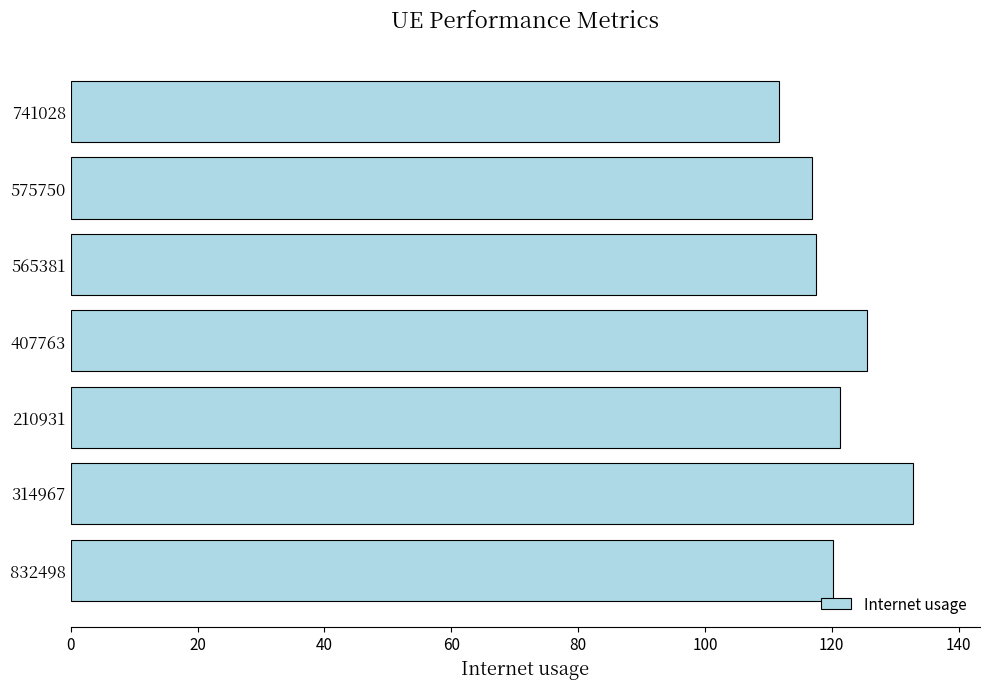

What is the difference between the second highest and second lowest values?

8.6